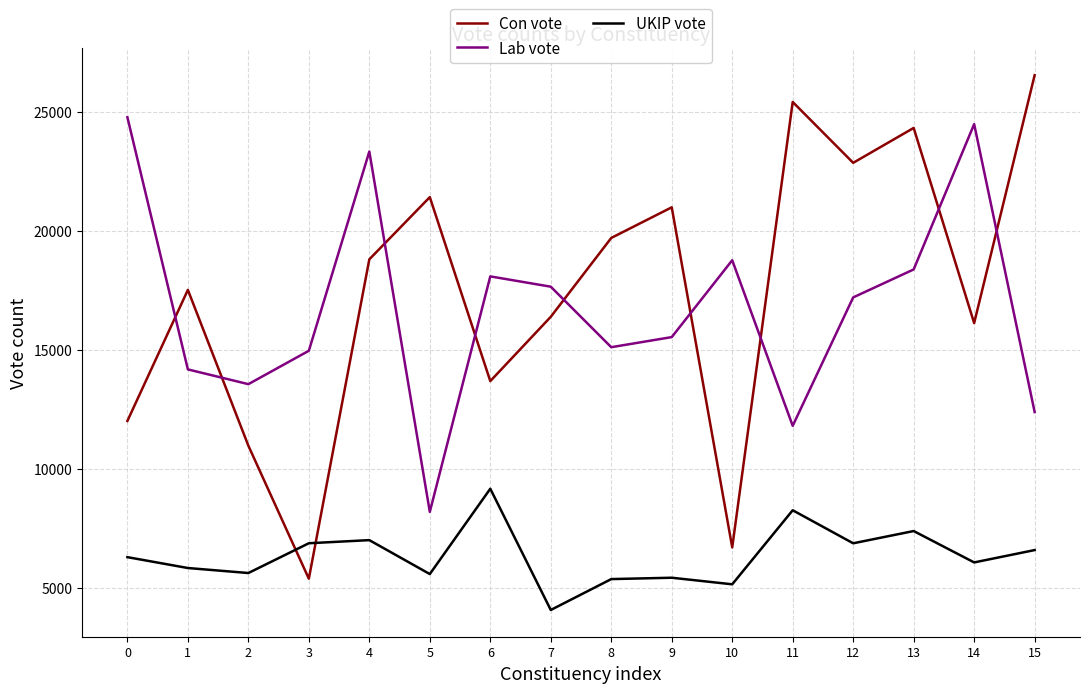

Rank the series at 1 from lowest to highest value.

UKIP vote, Lab vote, Con vote